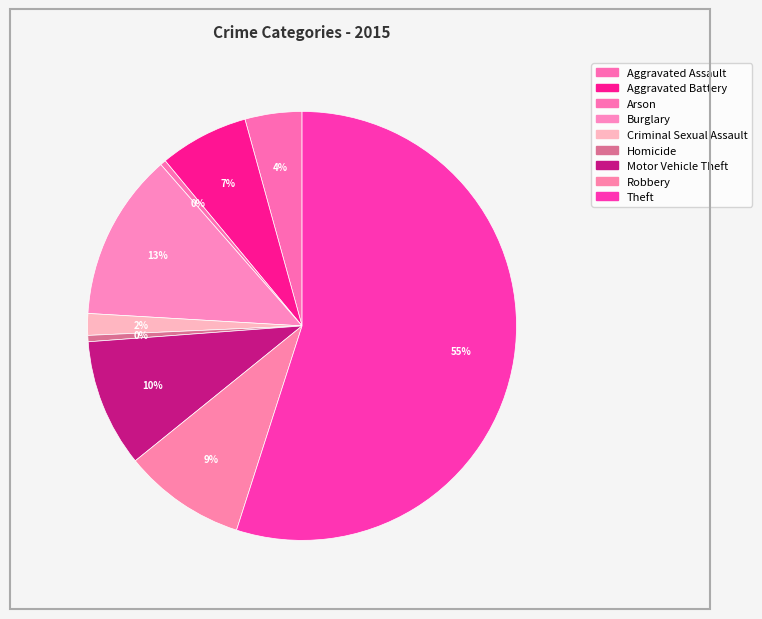

What is the smallest slice in the pie chart?

Arson